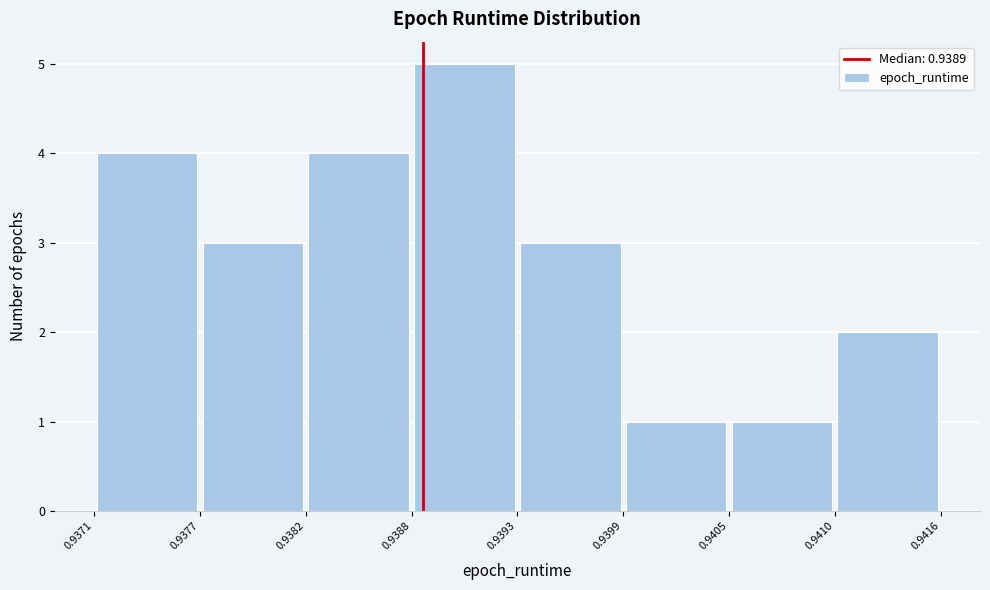

Over which range of the x-axis is the bar tallest?

0.9388 to 0.9393